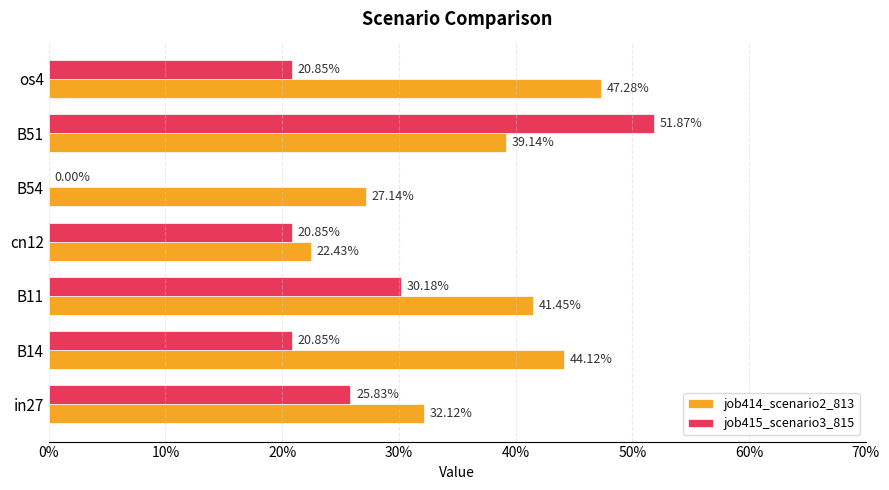

What are all the series names shown in the legend?

job414_scenario2_813, job415_scenario3_815